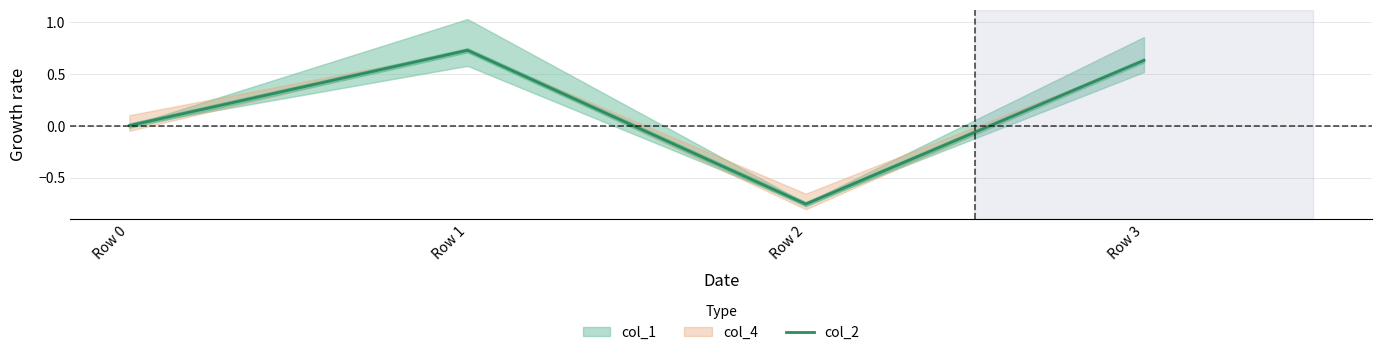

Which category has the lowest value in the col_2 series?

Row 2